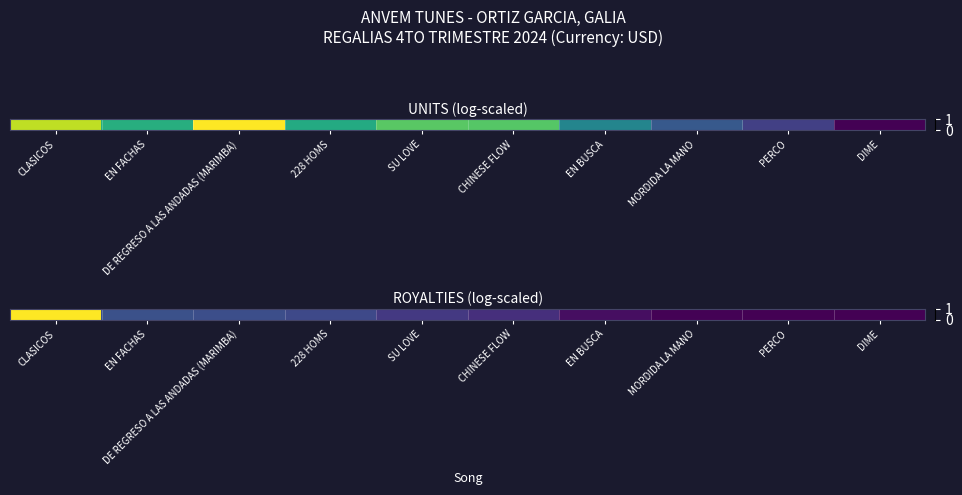

Between DIME and CHINESE FLOW, which is larger?

CHINESE FLOW